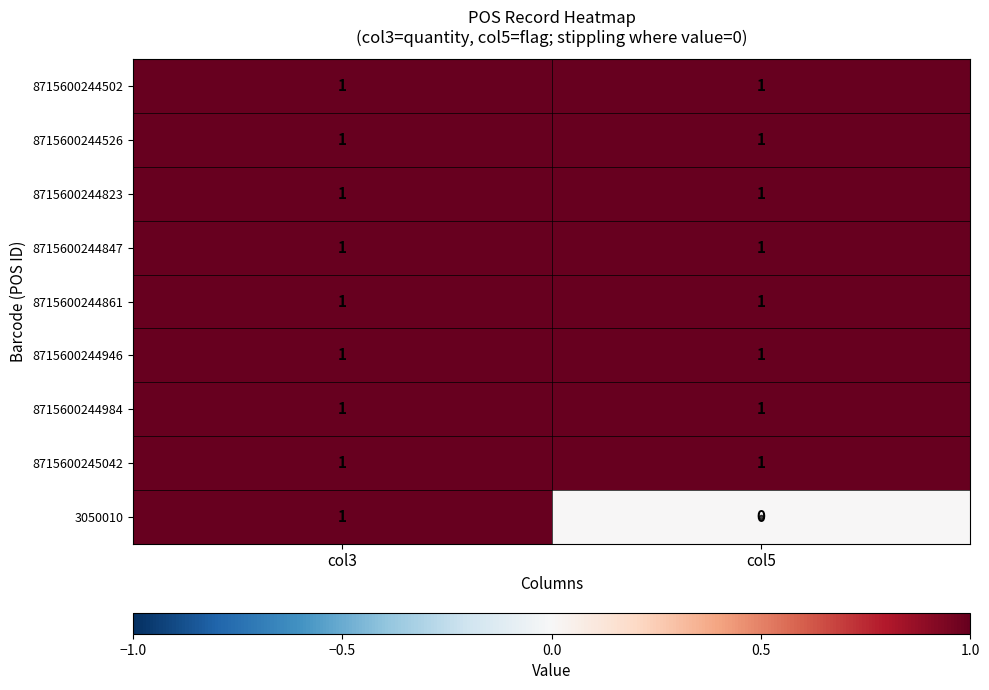

What is the total value across all series at col3?

9